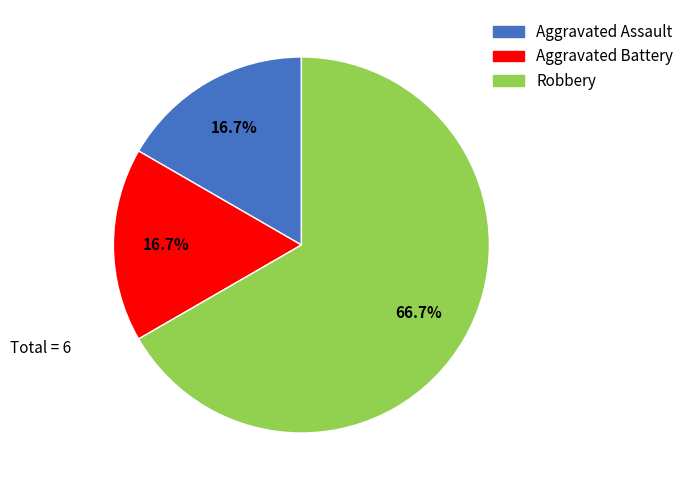

Does Robbery account for over 50% of the chart?

Yes